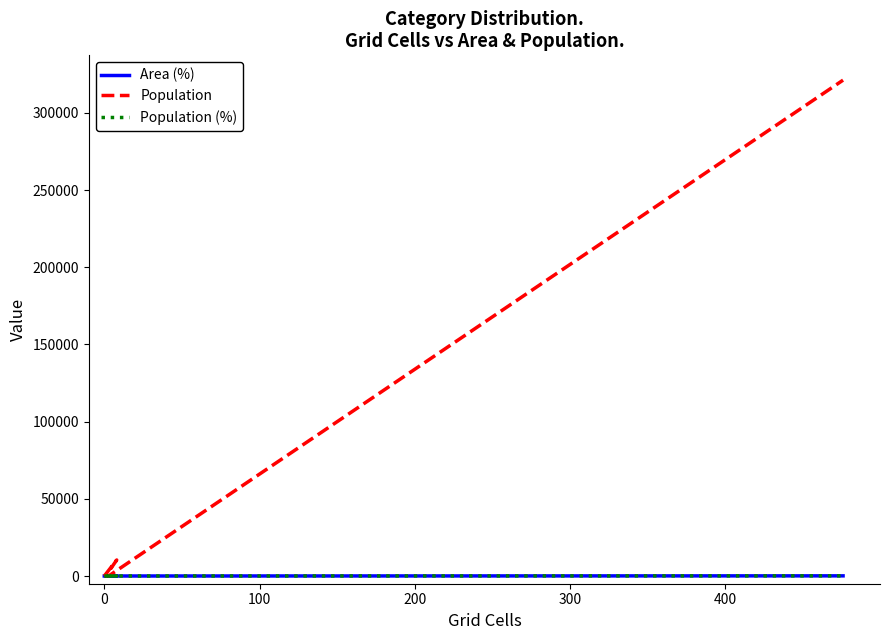

The Area (%) series shows 139.8 at 400. True or false?

False